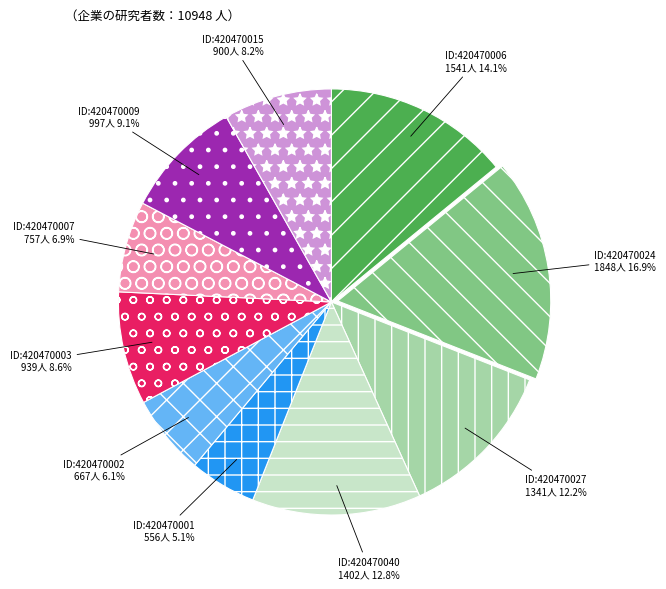

Does any single category account for the majority?

No